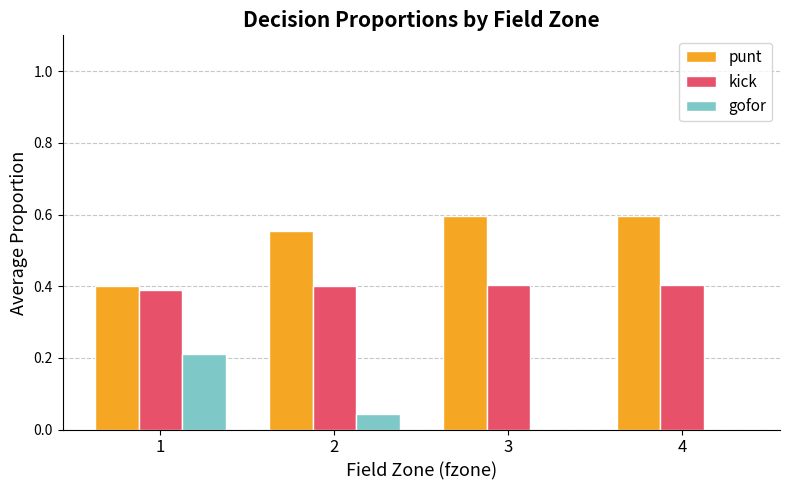

Is the value of gofor at 3 greater than the value of punt at 1?

No